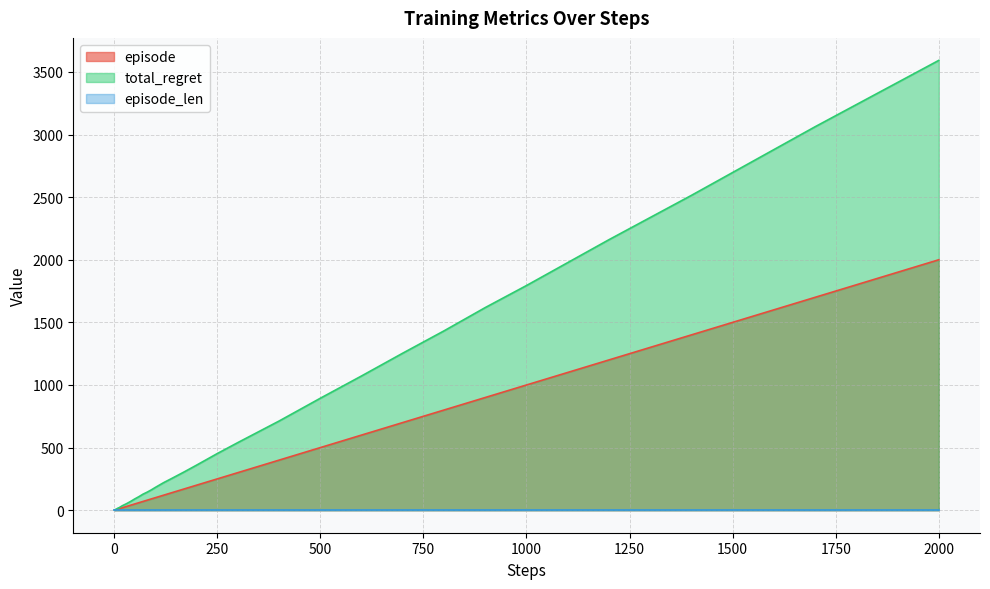

Which series has the widest spread of values?

total_regret